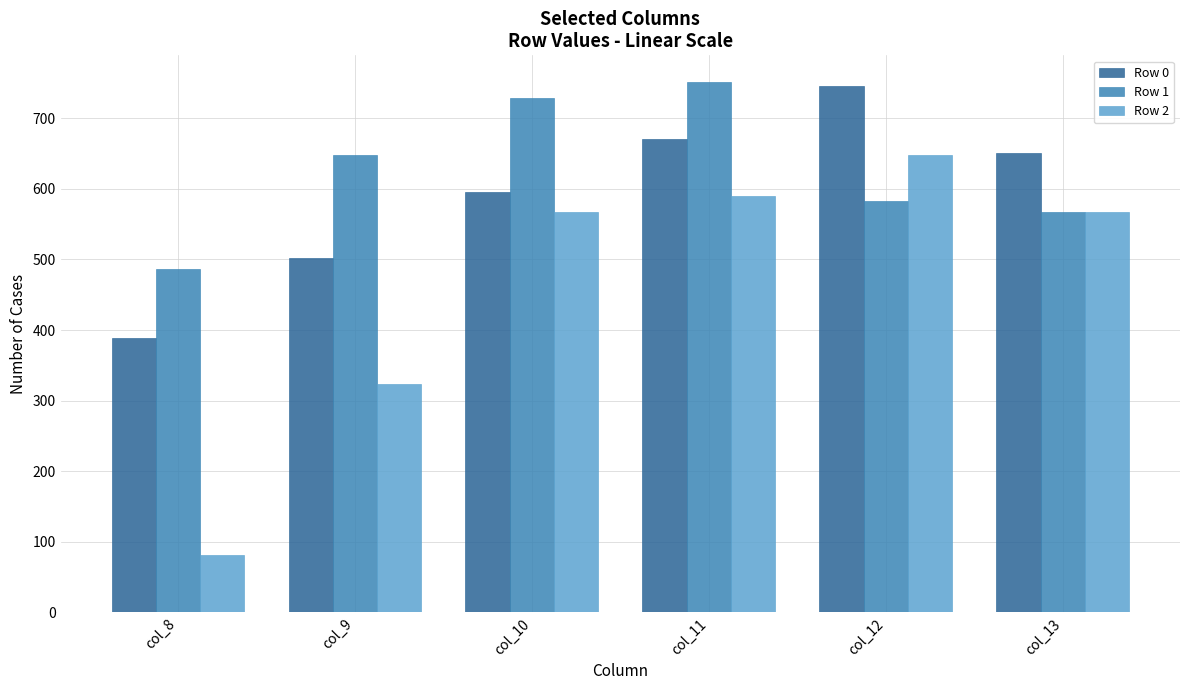

Is the value of Row 1 at col_10 greater than the value of Row 0 at col_9?

Yes